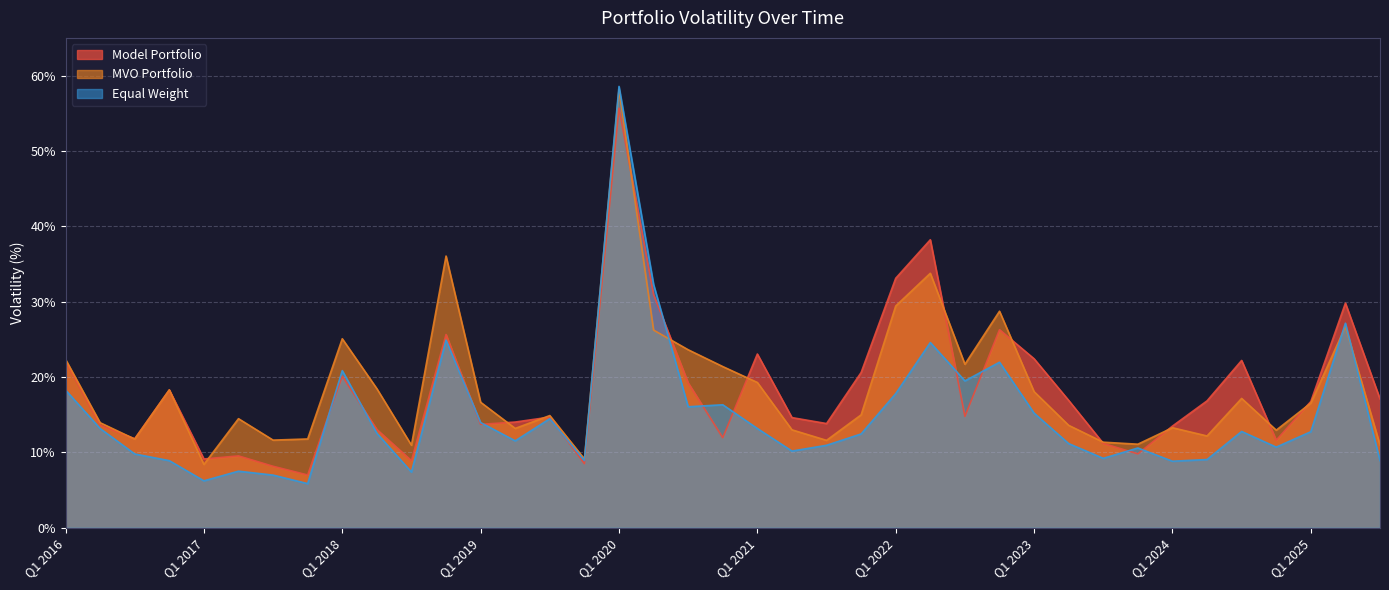

The value of Equal Weight at Q3 2017 is 7.0. True or false?

True